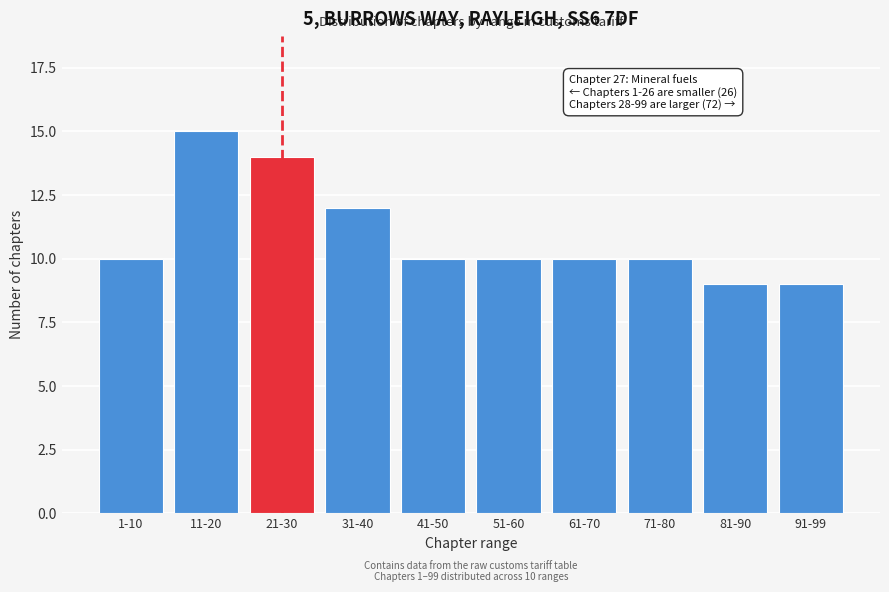

Reading left to right, extract all data points from this chart.

1-10=10	11-20=15	21-30=14	31-40=12	41-50=10	51-60=10	61-70=10	71-80=10	81-90=9	91-99=9